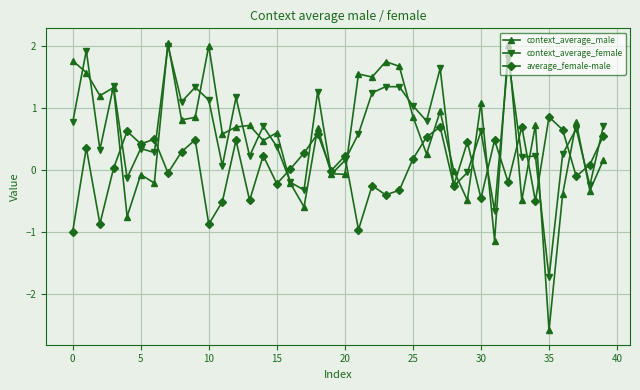

True or false: context_average_male and average_female-male cross at least once.

True